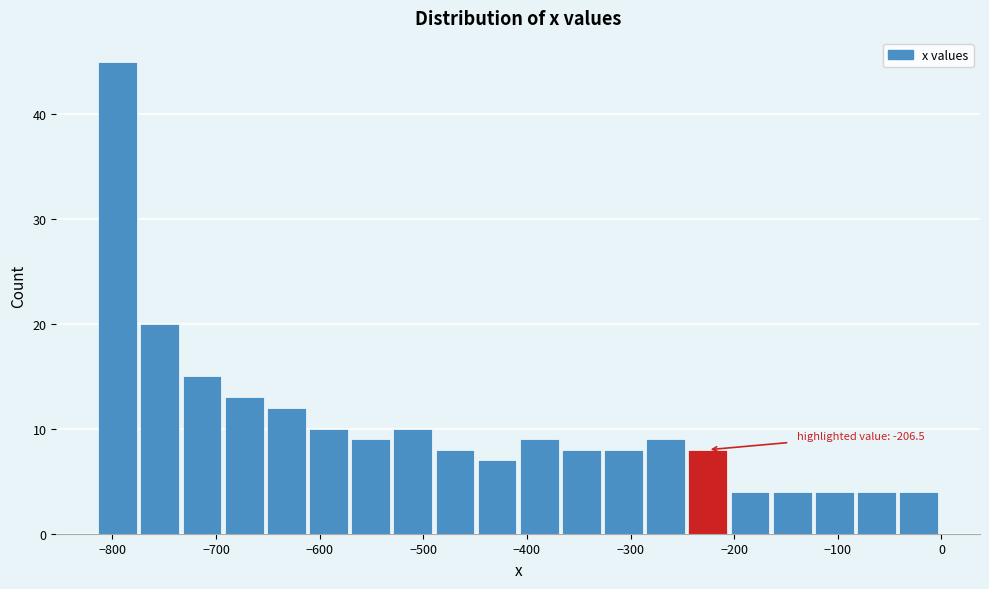

Which range on the x-axis has the tallest bar?

-810 to -770